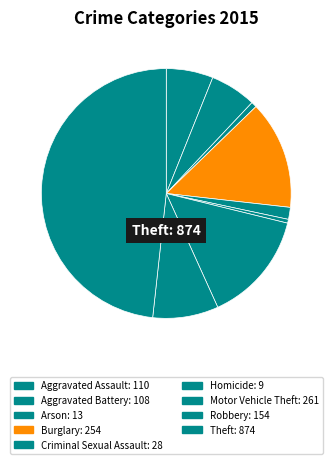

What percentage is the Burglary slice, to the nearest percent?

14%